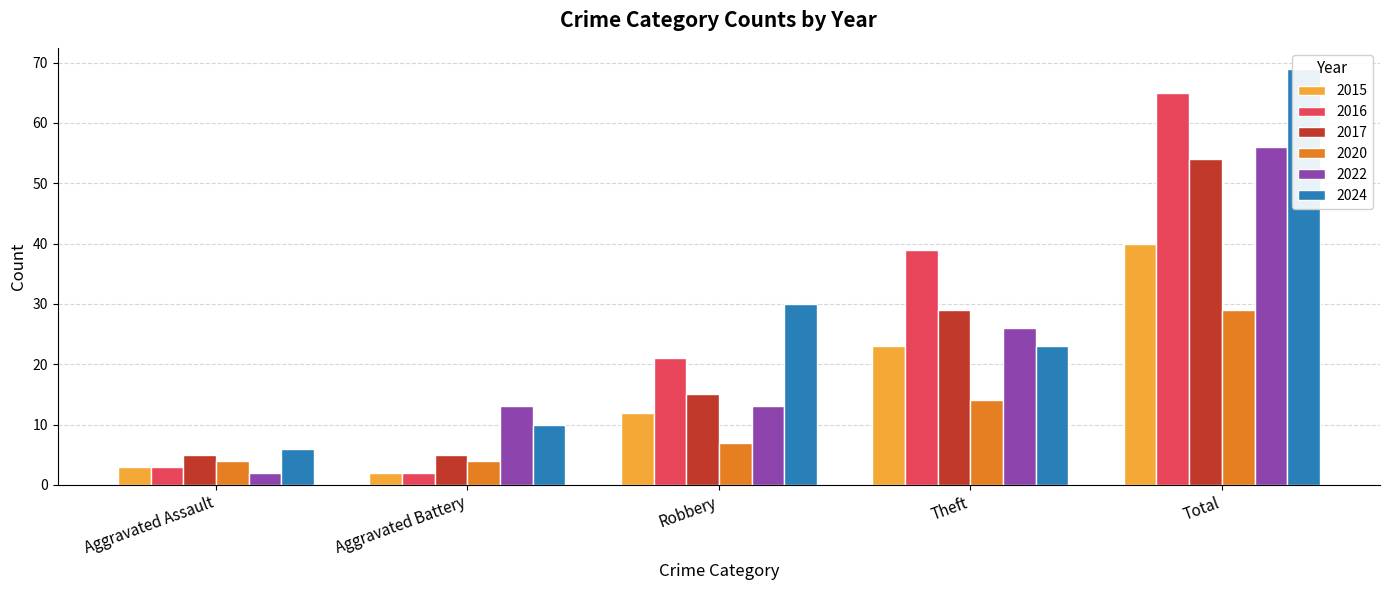

Which has a higher value, Total or Aggravated Battery?

Total